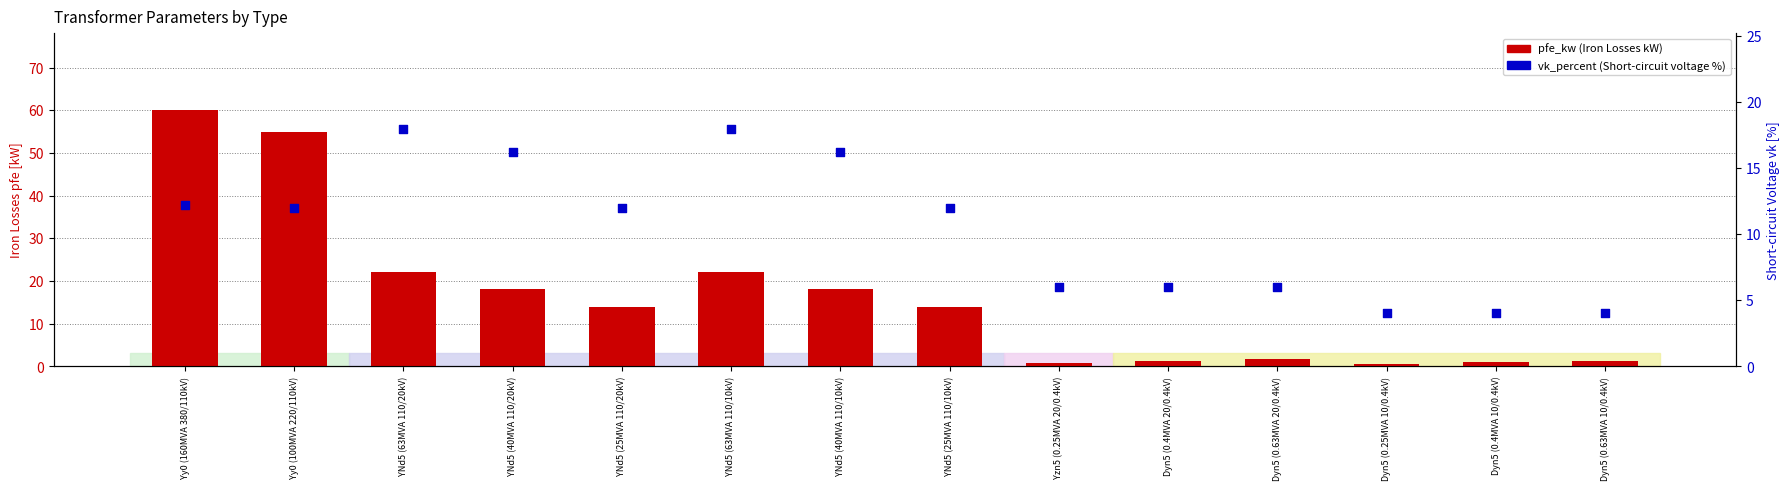

At how many categories does at least one series exceed 29?

2